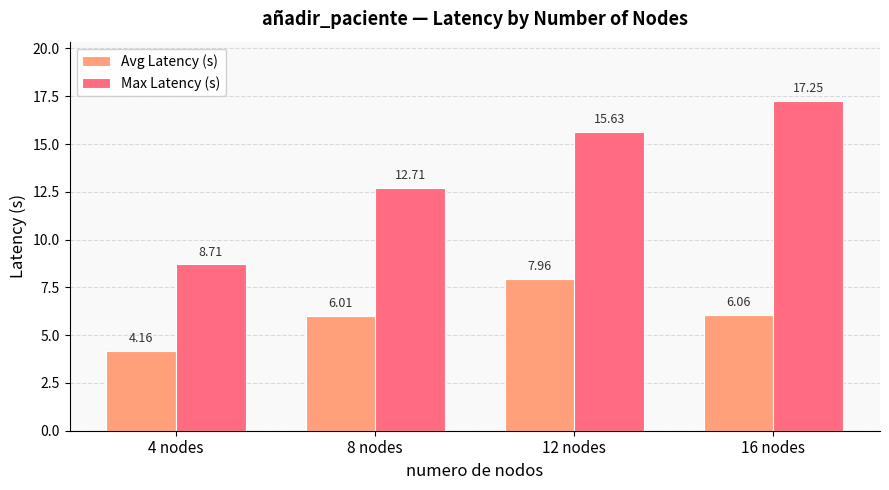

Which category has the lowest value in the Avg Latency (s) series?

4 nodes